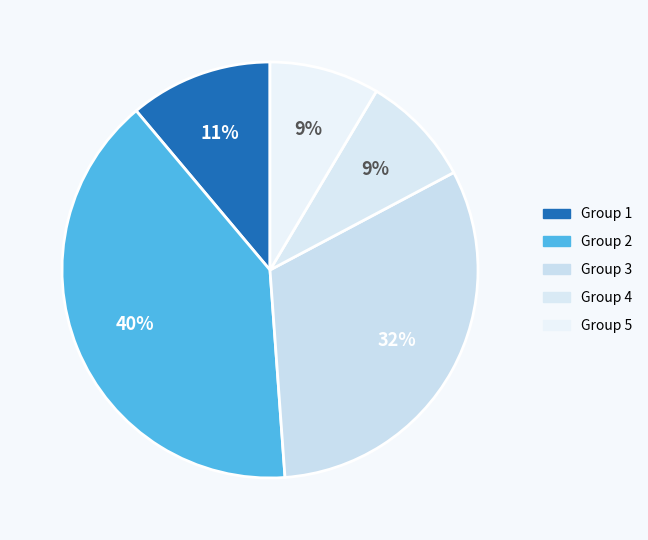

Does any single category account for the majority?

No